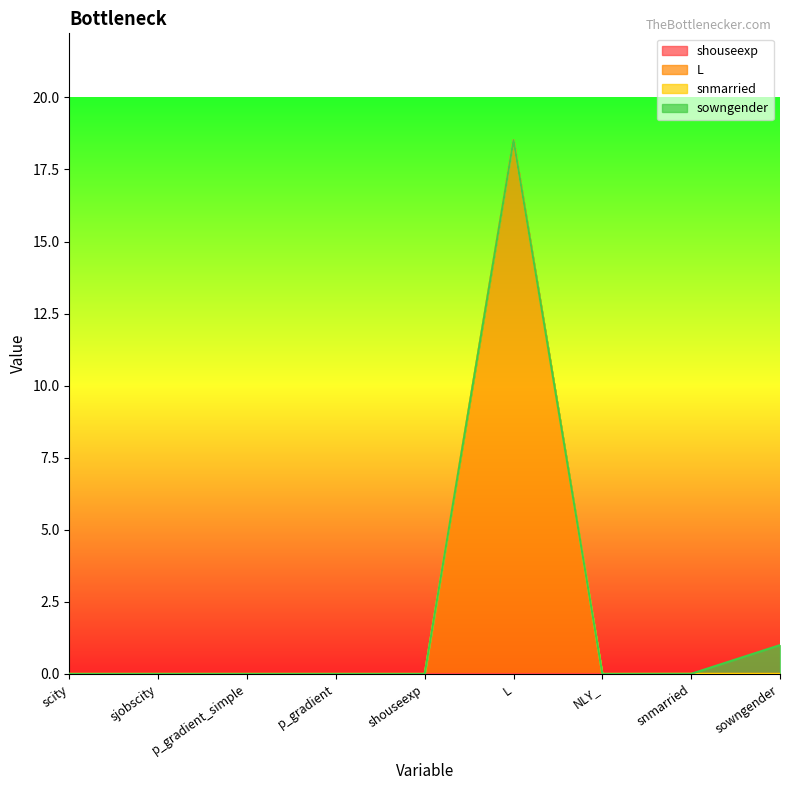

Is the value of shouseexp at p_gradient greater than the value of snmarried at snmarried?

No